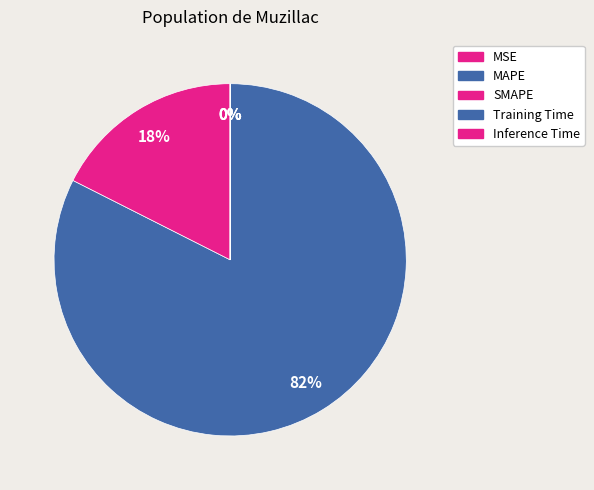

To the nearest percent, what is the combined percentage of Training Time and MAPE?

82%